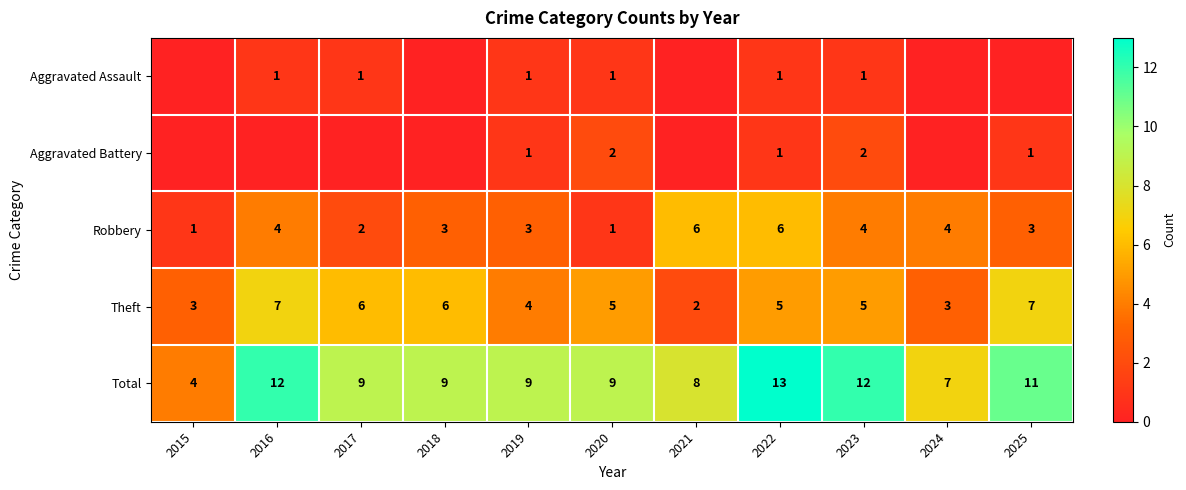

Between 2020 and 2024, which is larger?

2020